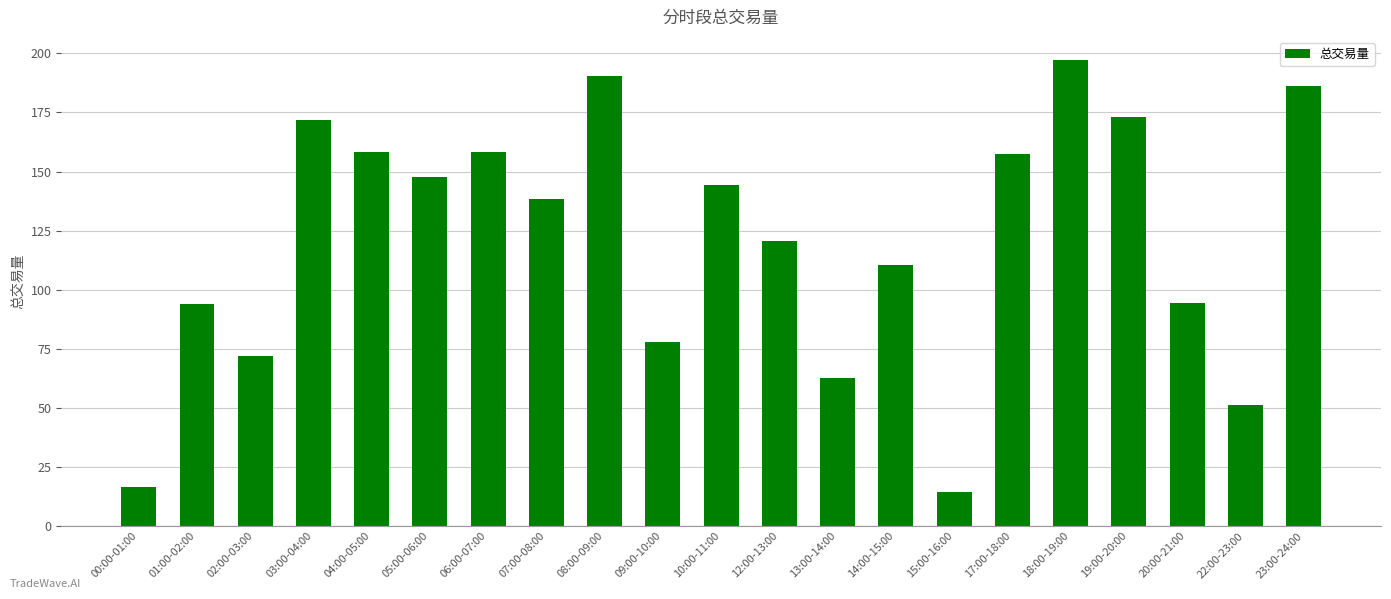

What is the greatest value displayed?

197.1